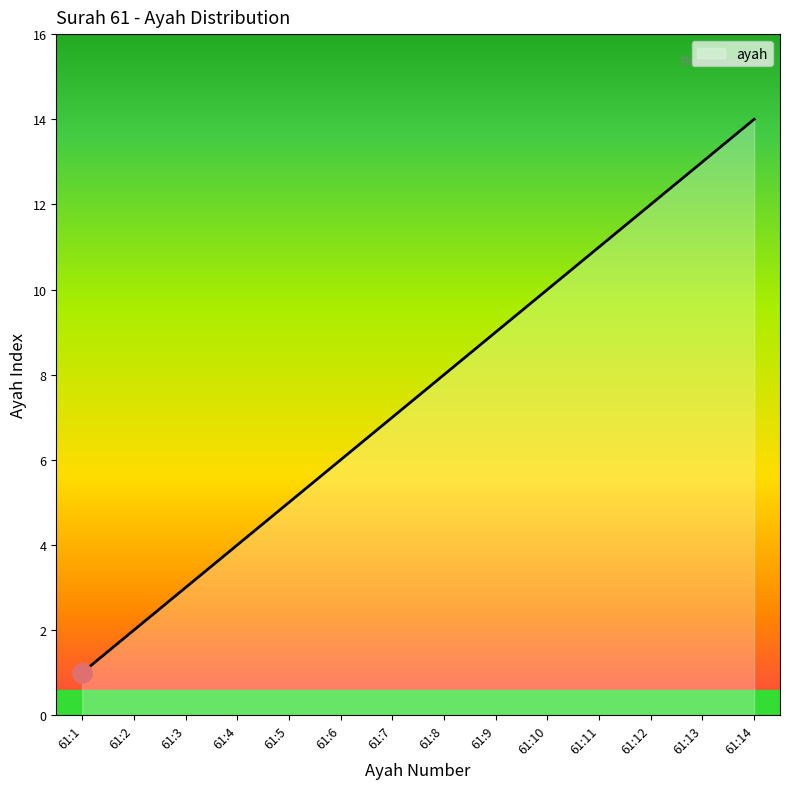

What is the minimum value shown in the chart?

1.0